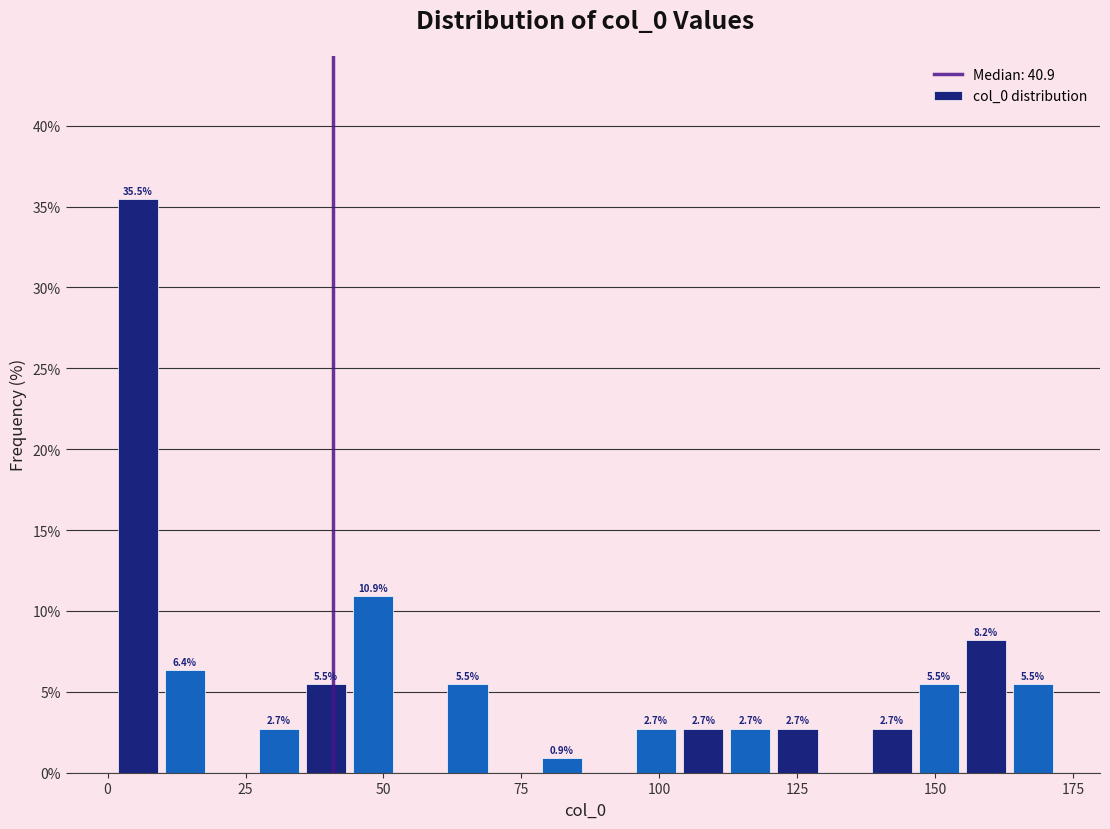

Around what value on the x-axis is the tallest bar? Give the approximate position of its centre, as read against the axis.

5